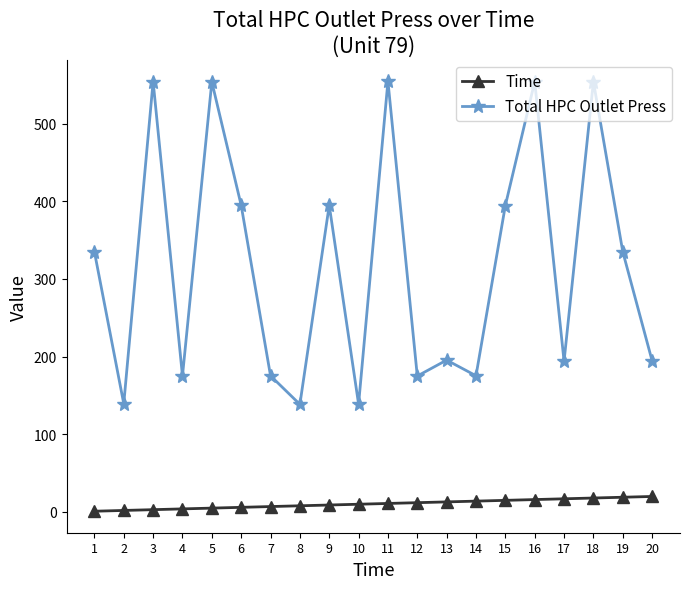

True or false: Total HPC Outlet Press has a value of 155.9 at 6.

False